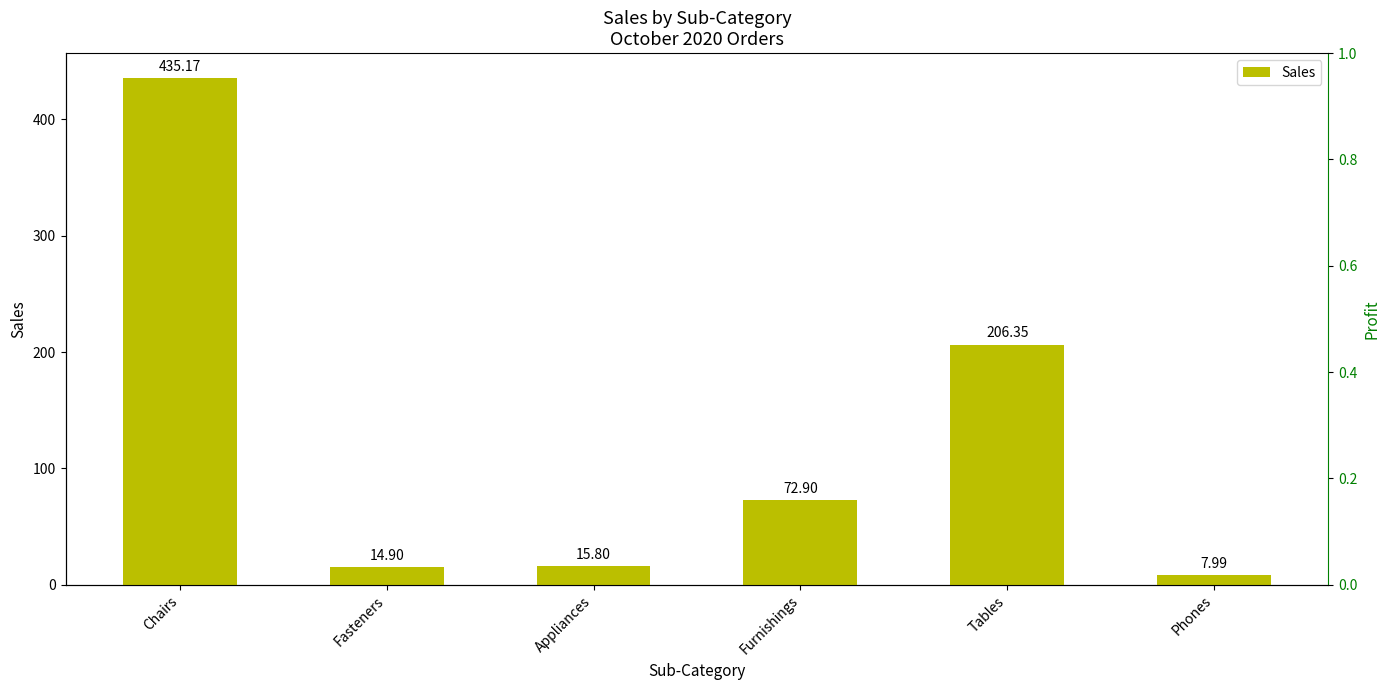

Where is the data nearest to the value 221?

Tables